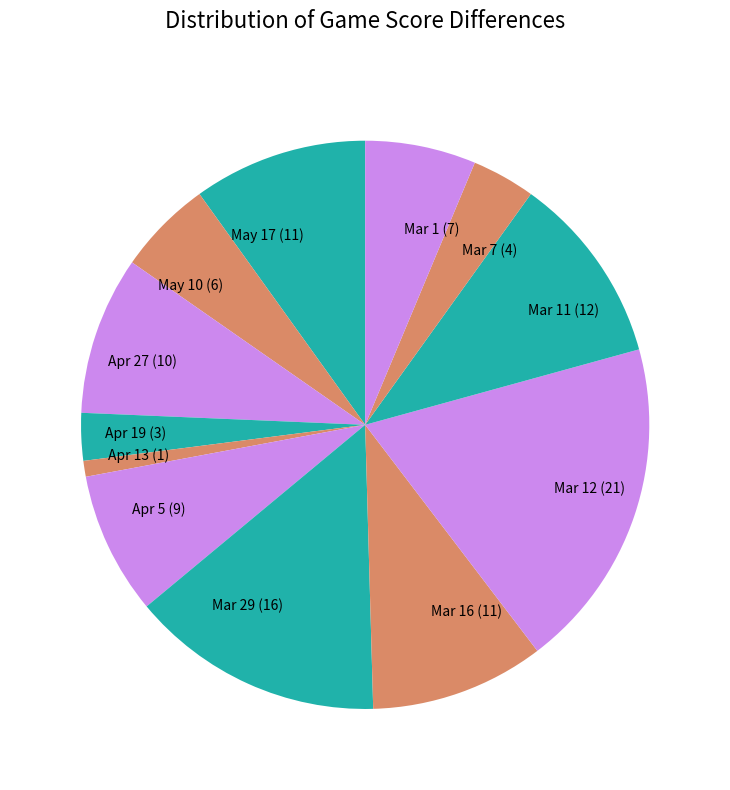

How many slices are in this pie chart?

12